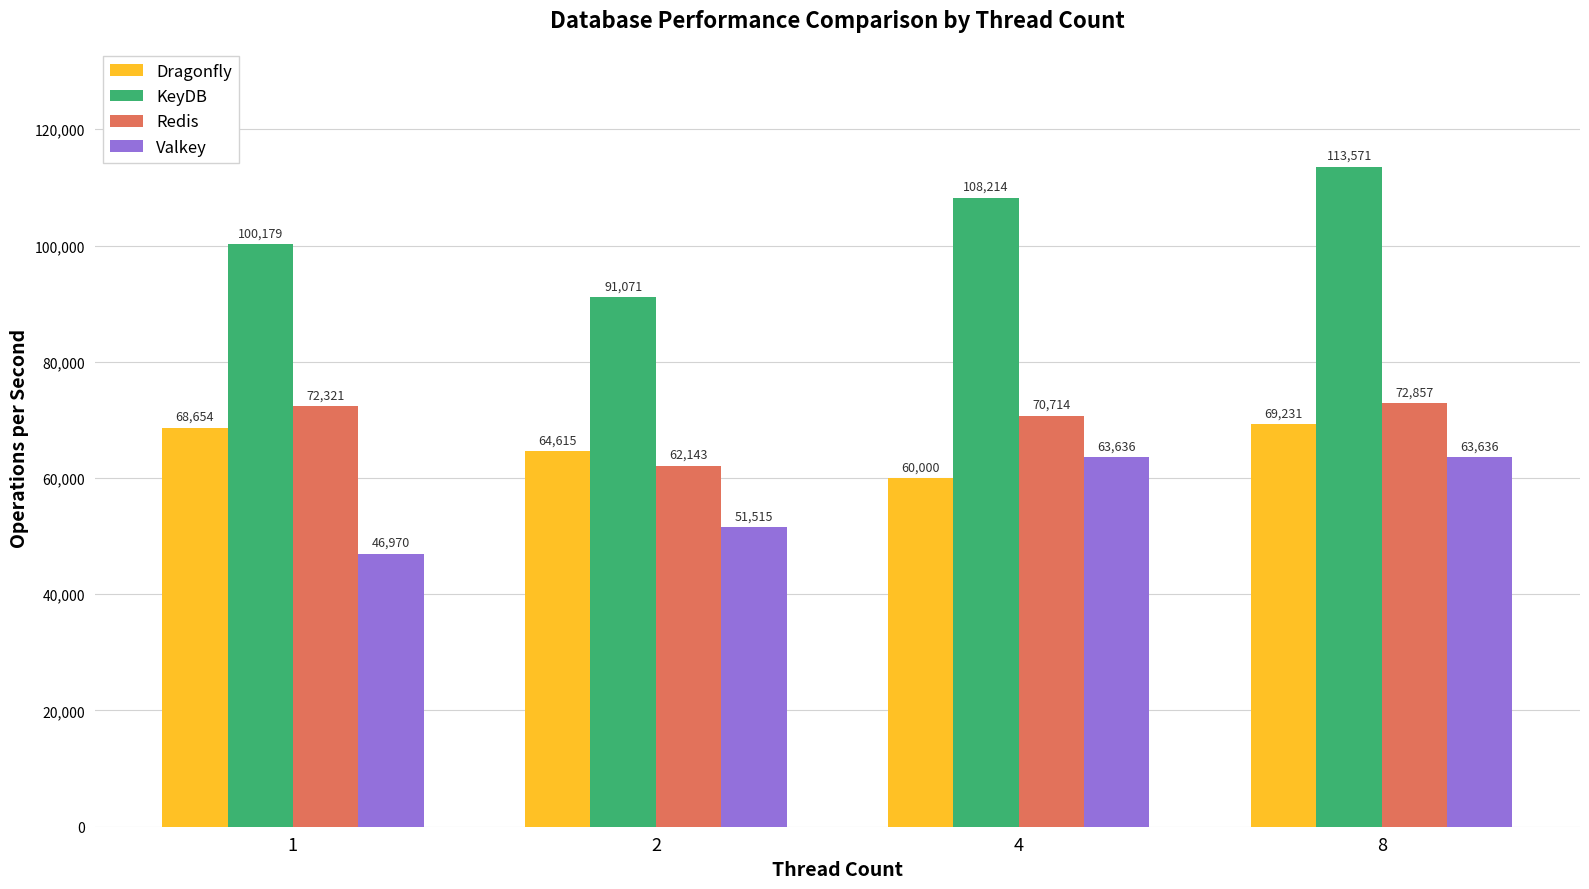

What is the approximate value of KeyDB at 1?

100178.6